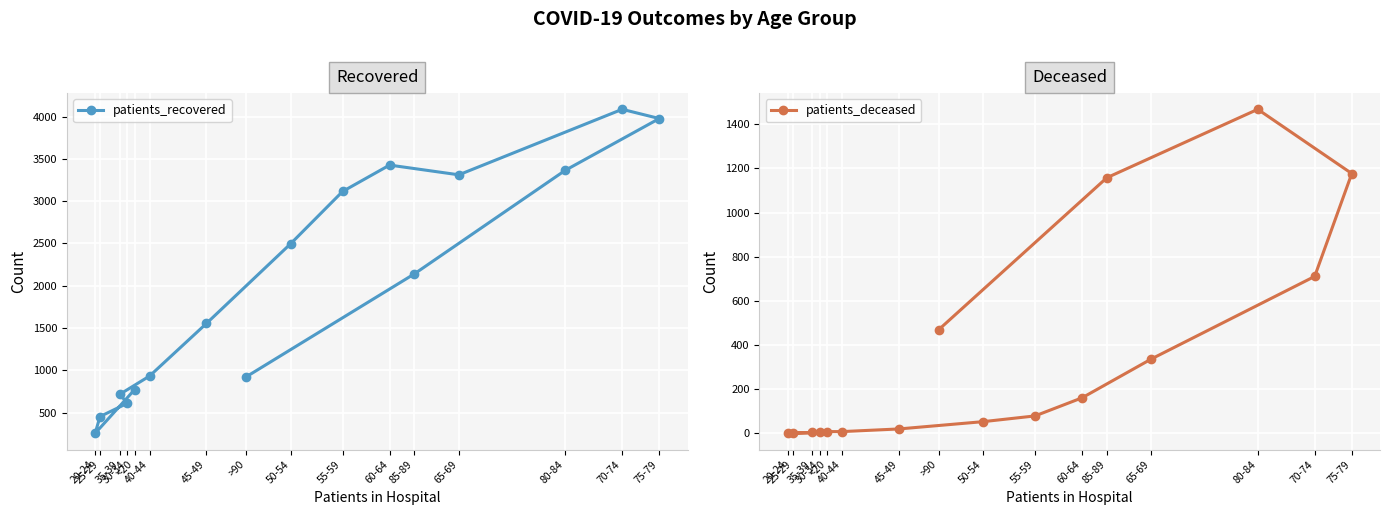

Is it true that patients_recovered equals 3311 at 65-69?

True